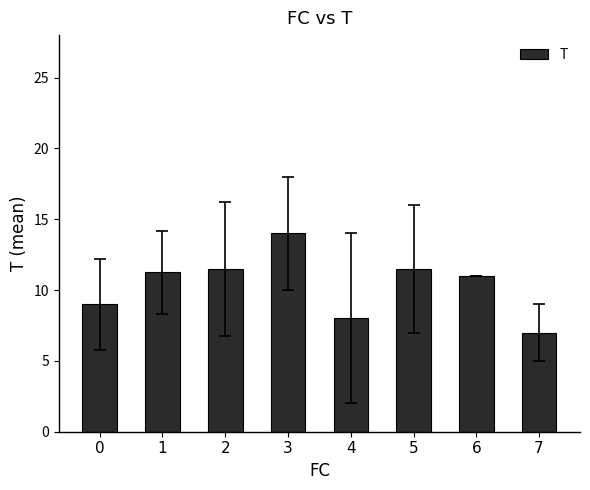

What is the value of the 7th bar from the left?

11.0